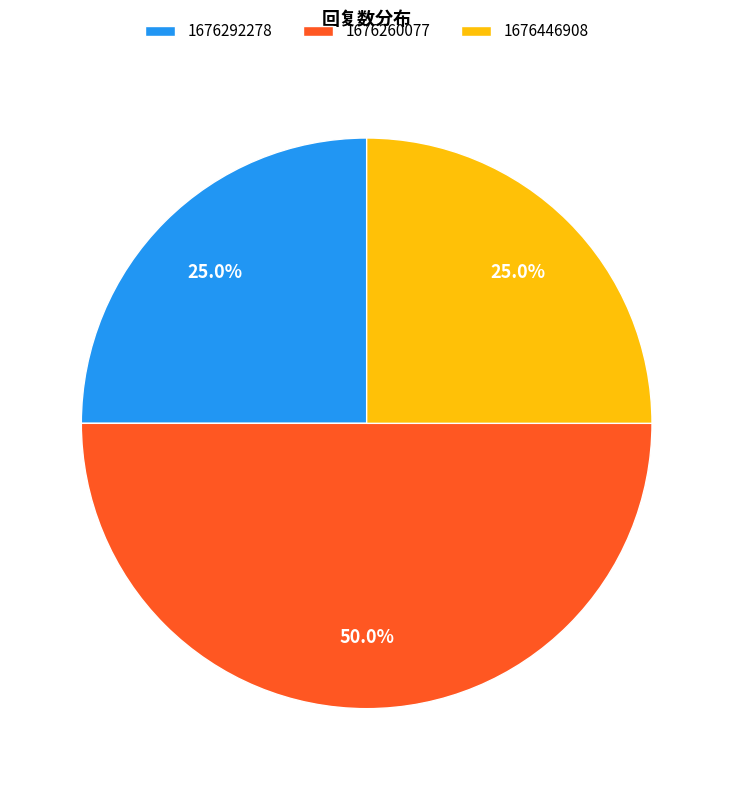

Which has a higher value, 1676446908 or 1676260077?

1676260077